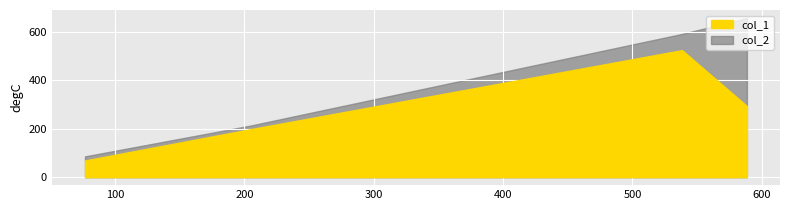

True or false: col_2 and col_1 intersect in this chart.

False